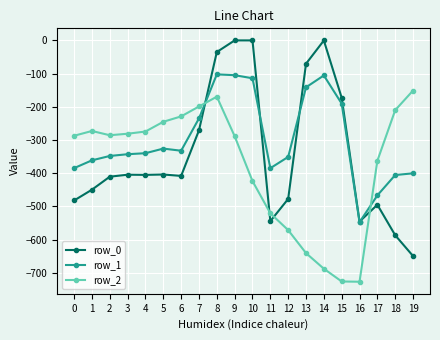

Where is row_2 nearest to the value -438?

10